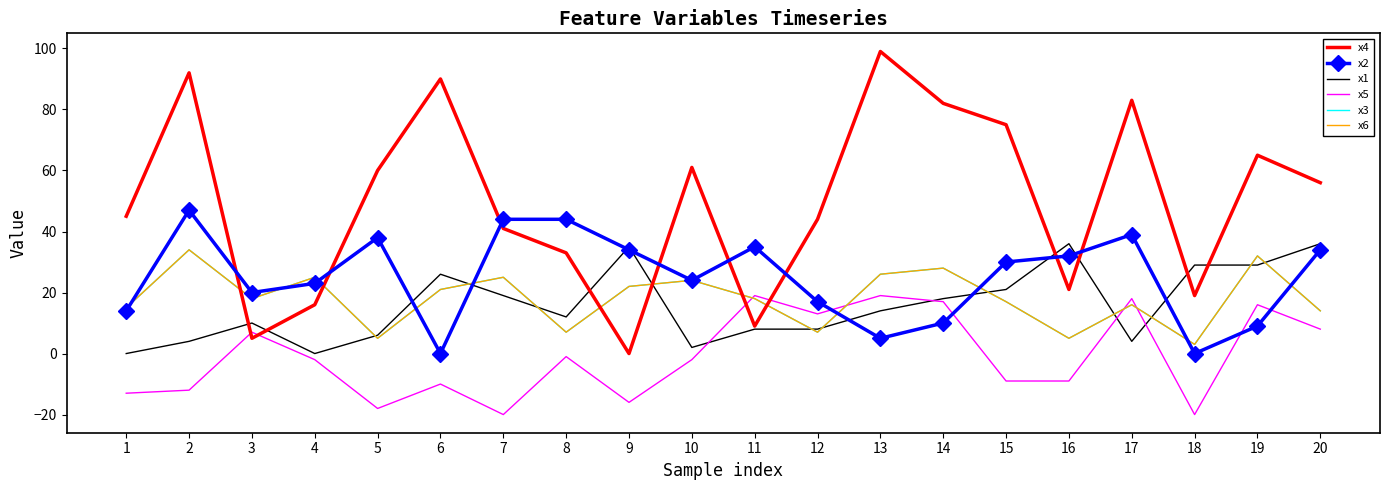

True or false: x4 has a value of 5 at 3.

True